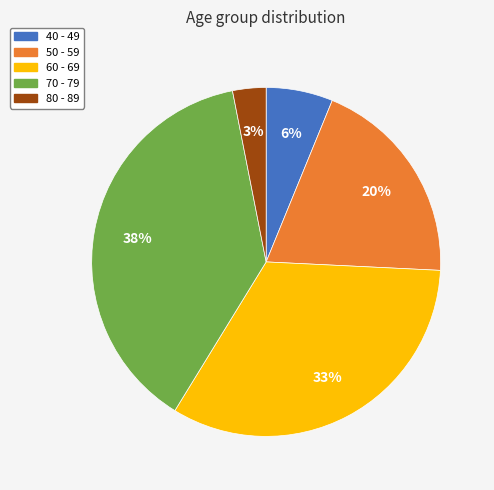

How many segments does this pie chart have?

5